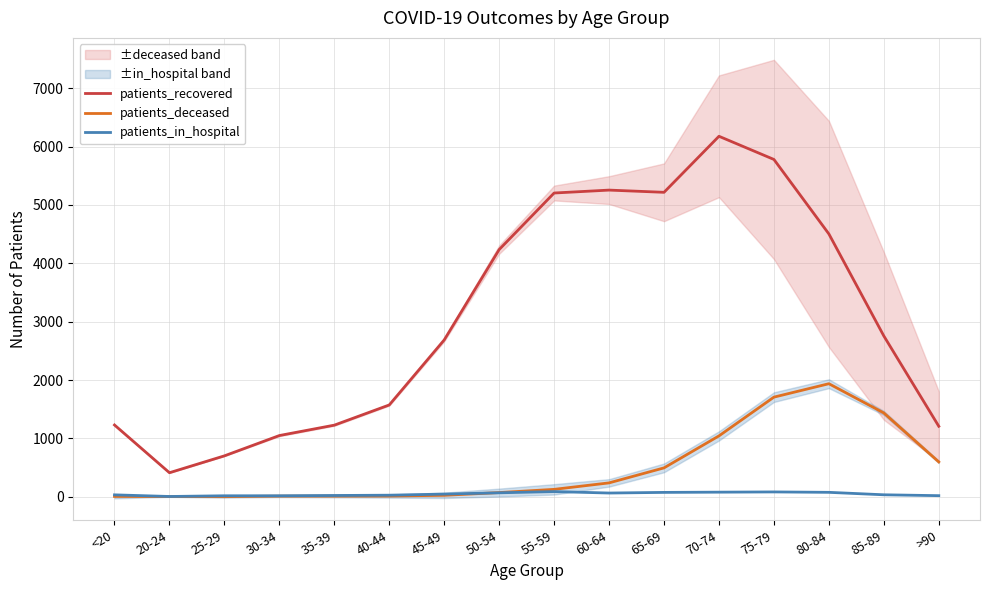

Which series changed the most between 30-34 and 40-44?

patients_recovered